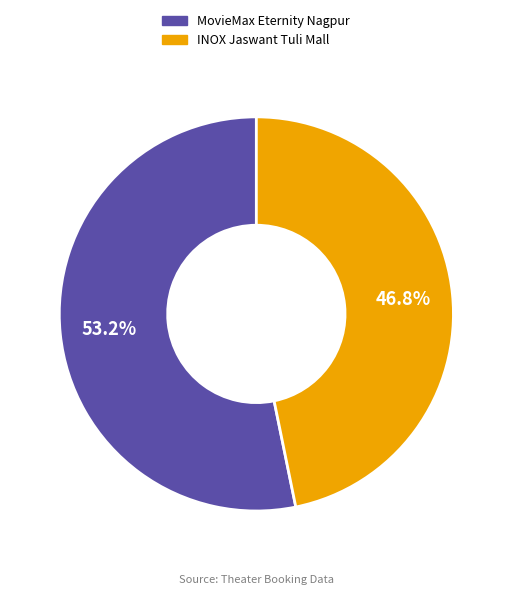

How many slices are in this pie chart?

2